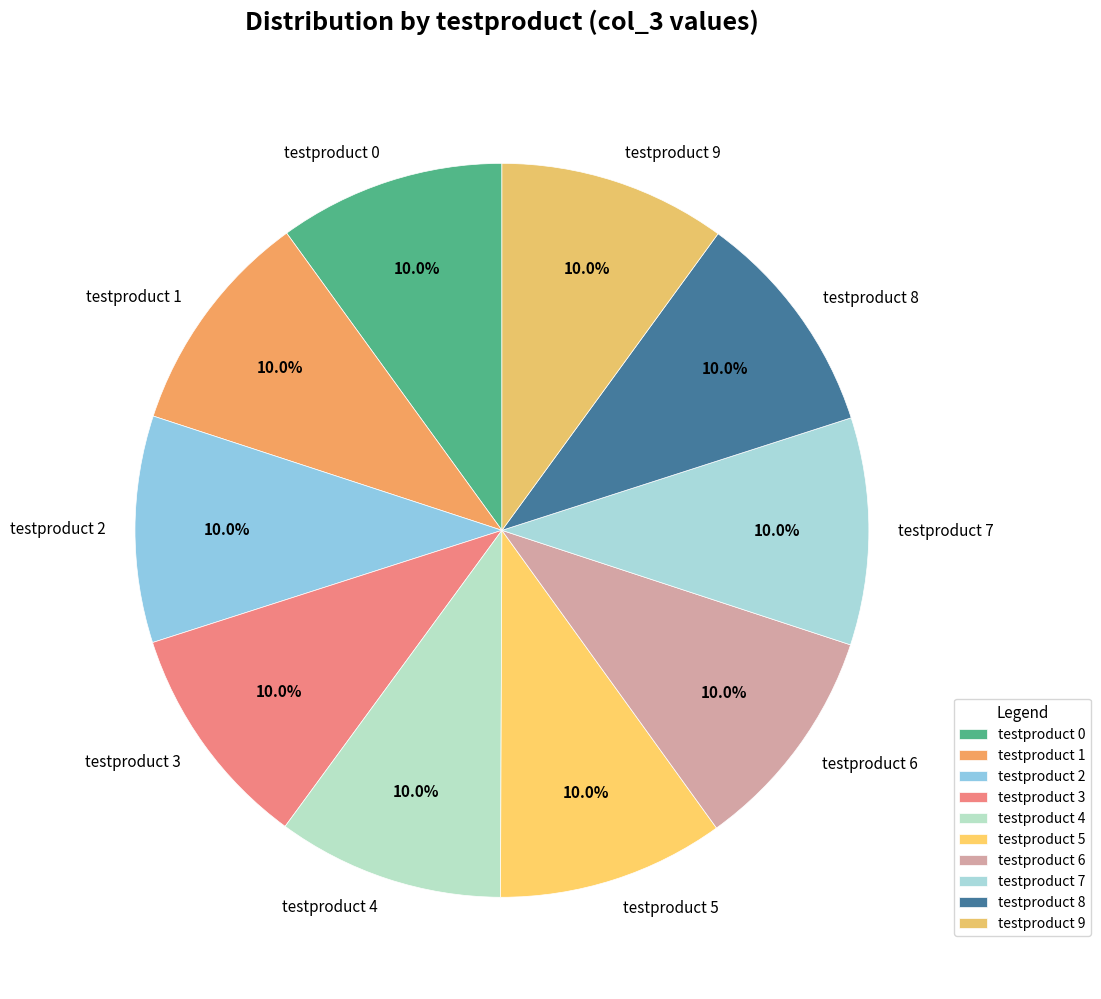

What is the ratio of the value at testproduct 9 to the value at testproduct 1?

1.0